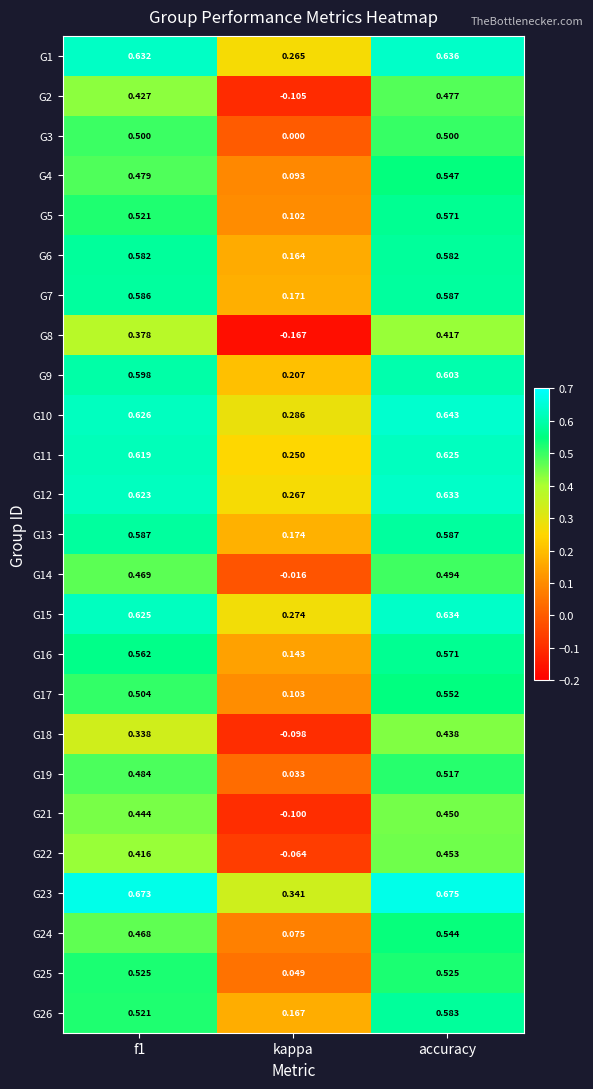

Which label corresponds to the largest value in the chart?

accuracy